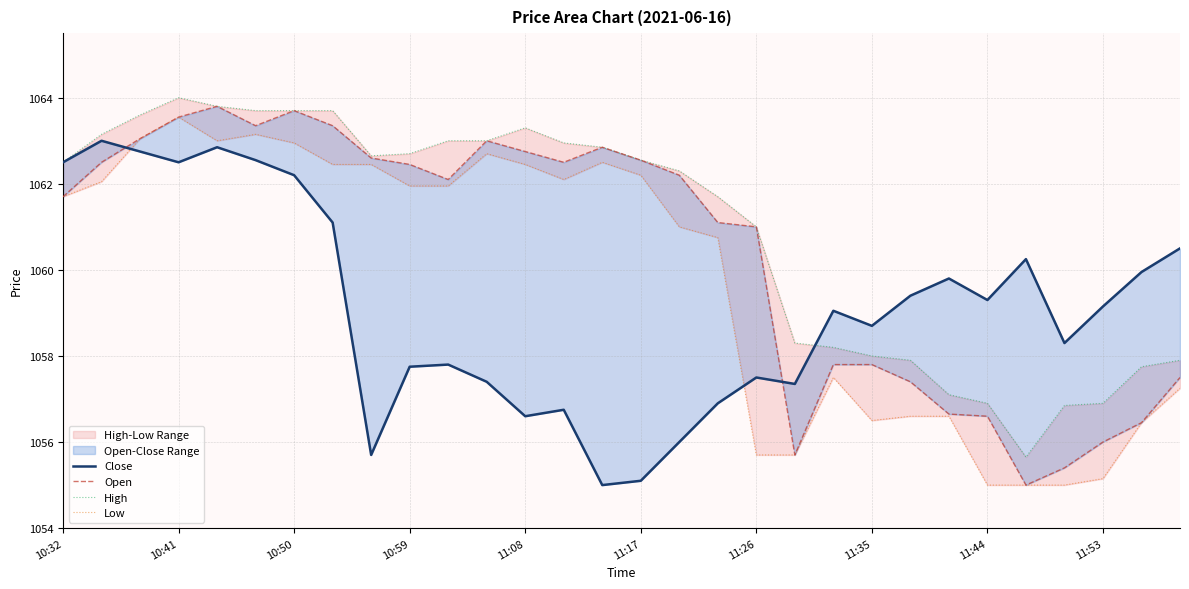

The Open series shows 1061.1 at 17. True or false?

True